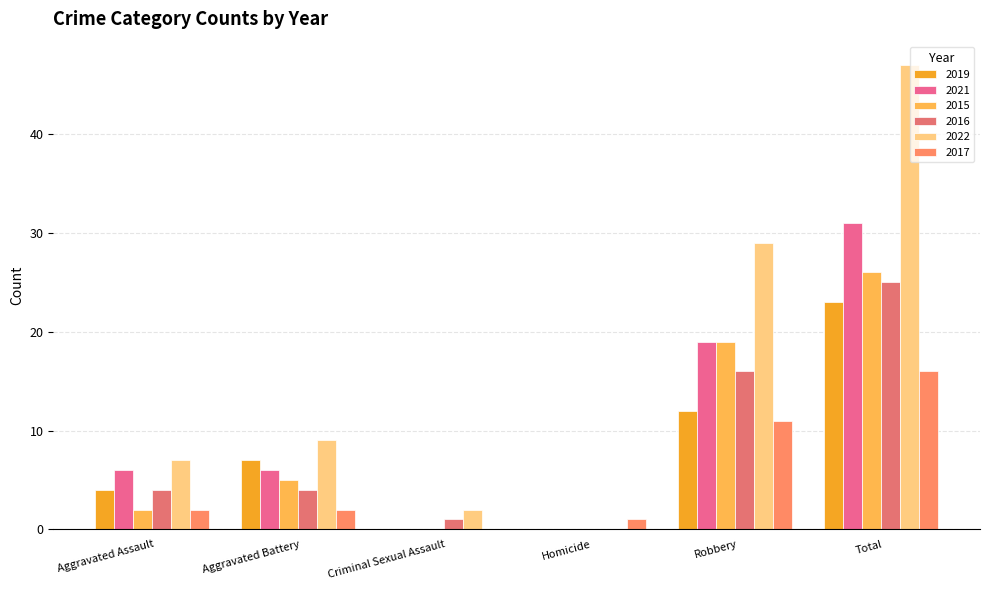

At which label is 2019 closest to 11?

Robbery